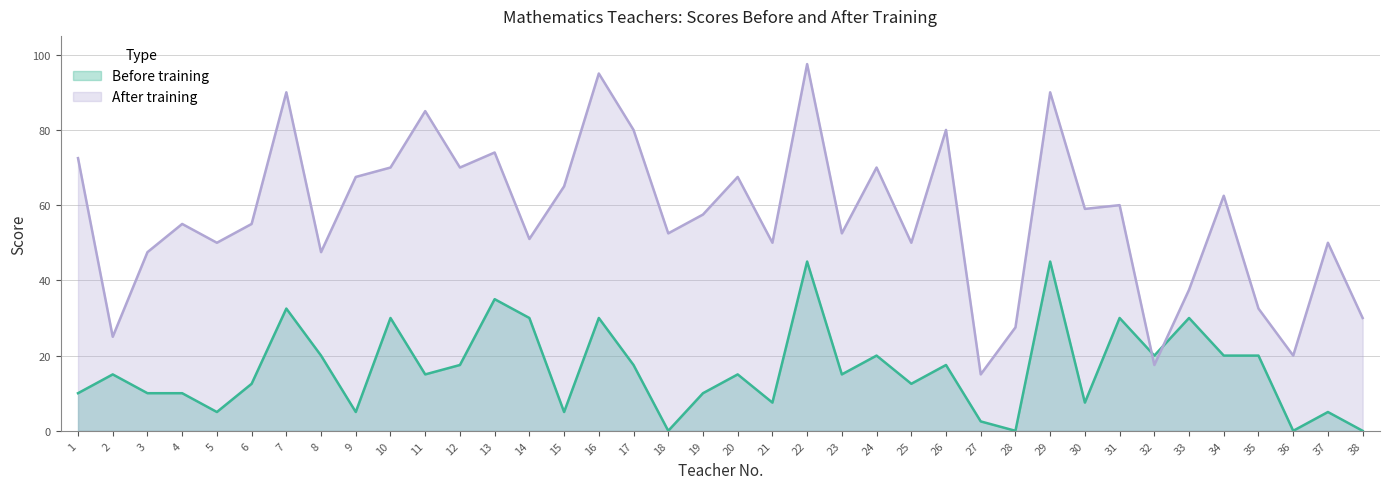

What is the difference between the maximum and minimum values in the Before training series?

45.0